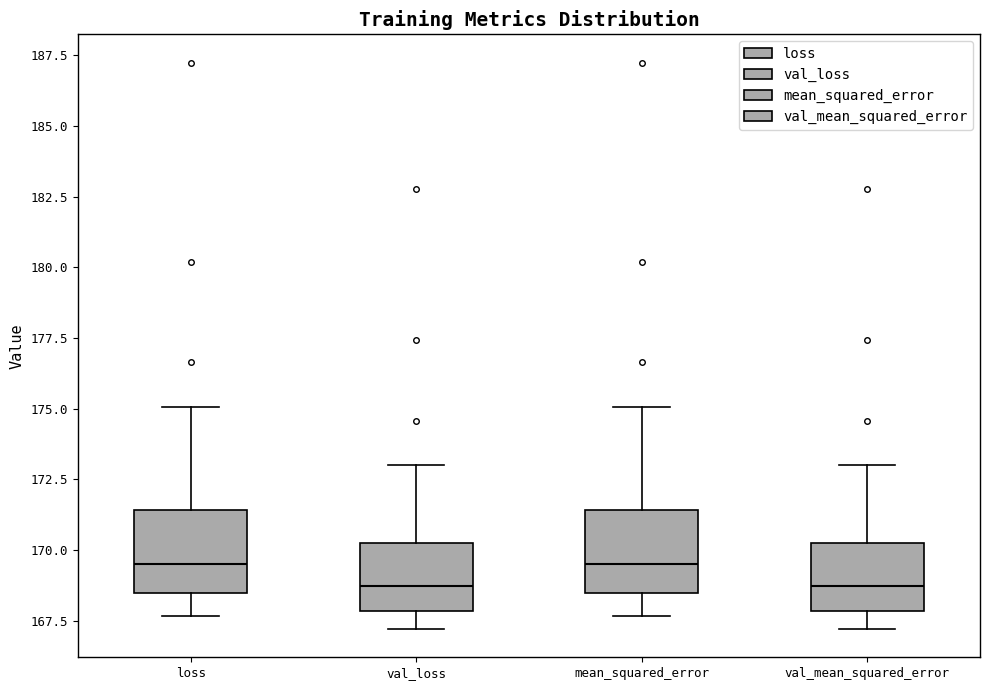

Where does the lower whisker of the box for loss end on the y-axis? The values are not printed on the chart, so give them approximately, as read against the axis.

167.5